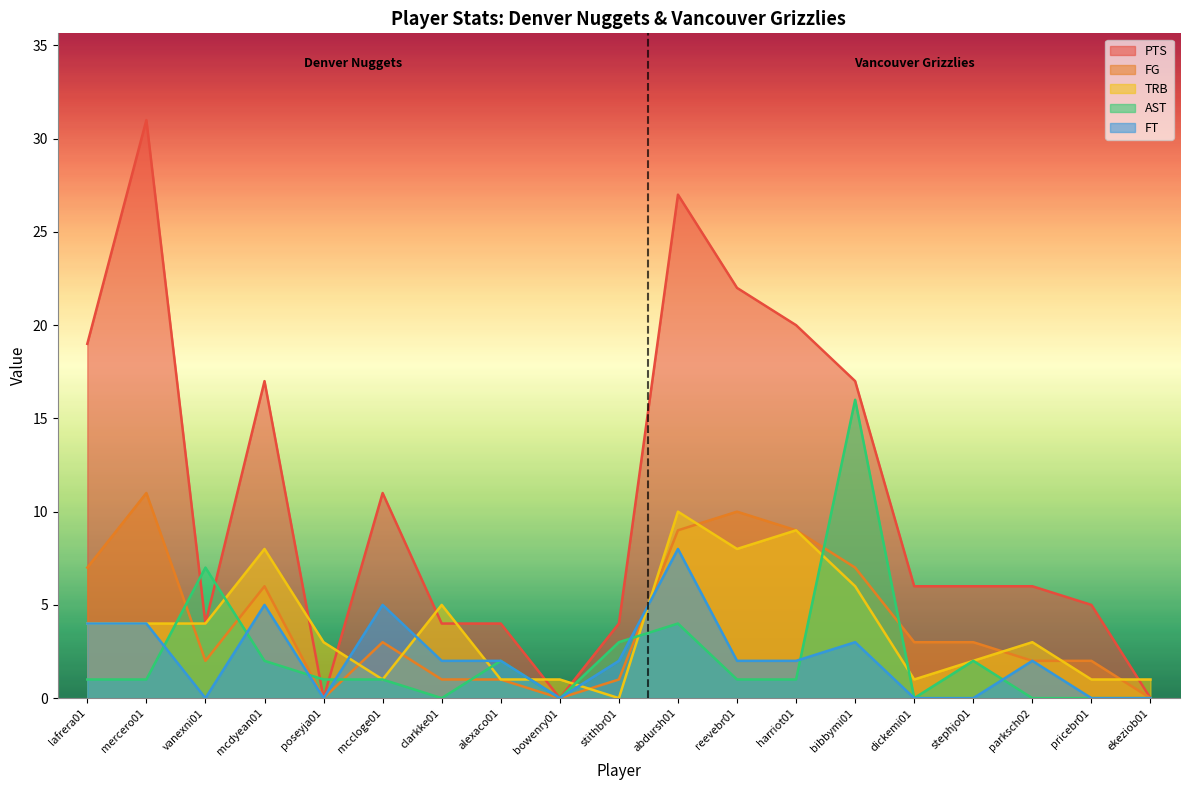

Between which two adjacent categories do PTS and TRB first intersect?

mcdyean01 and poseyja01